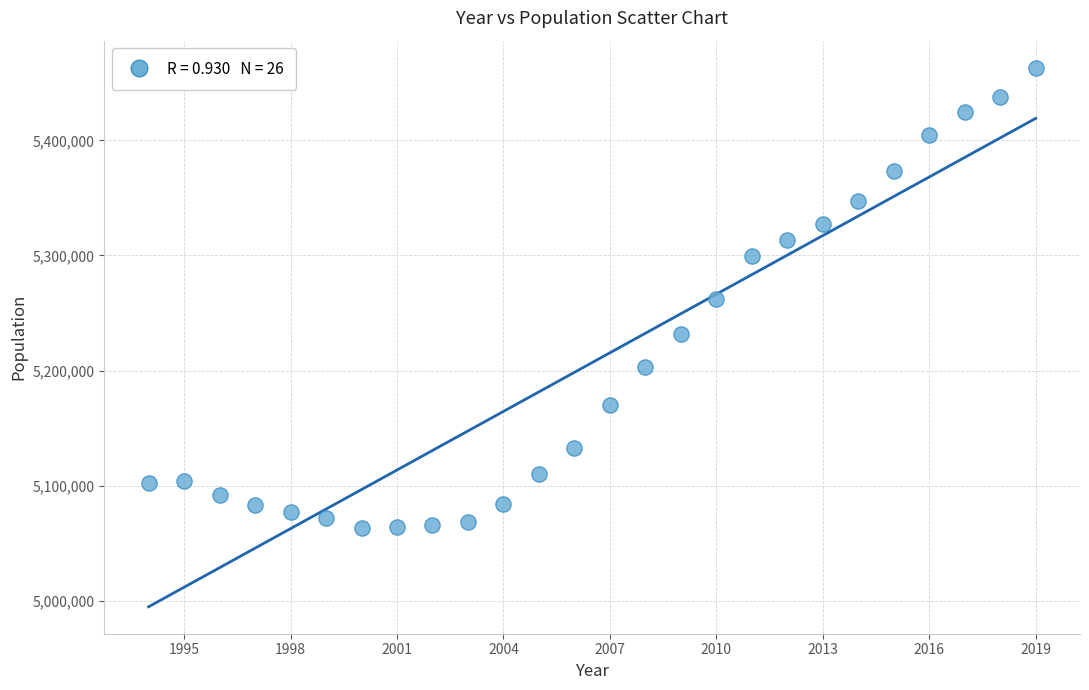

What is the range of Y values (max minus min)?

400360